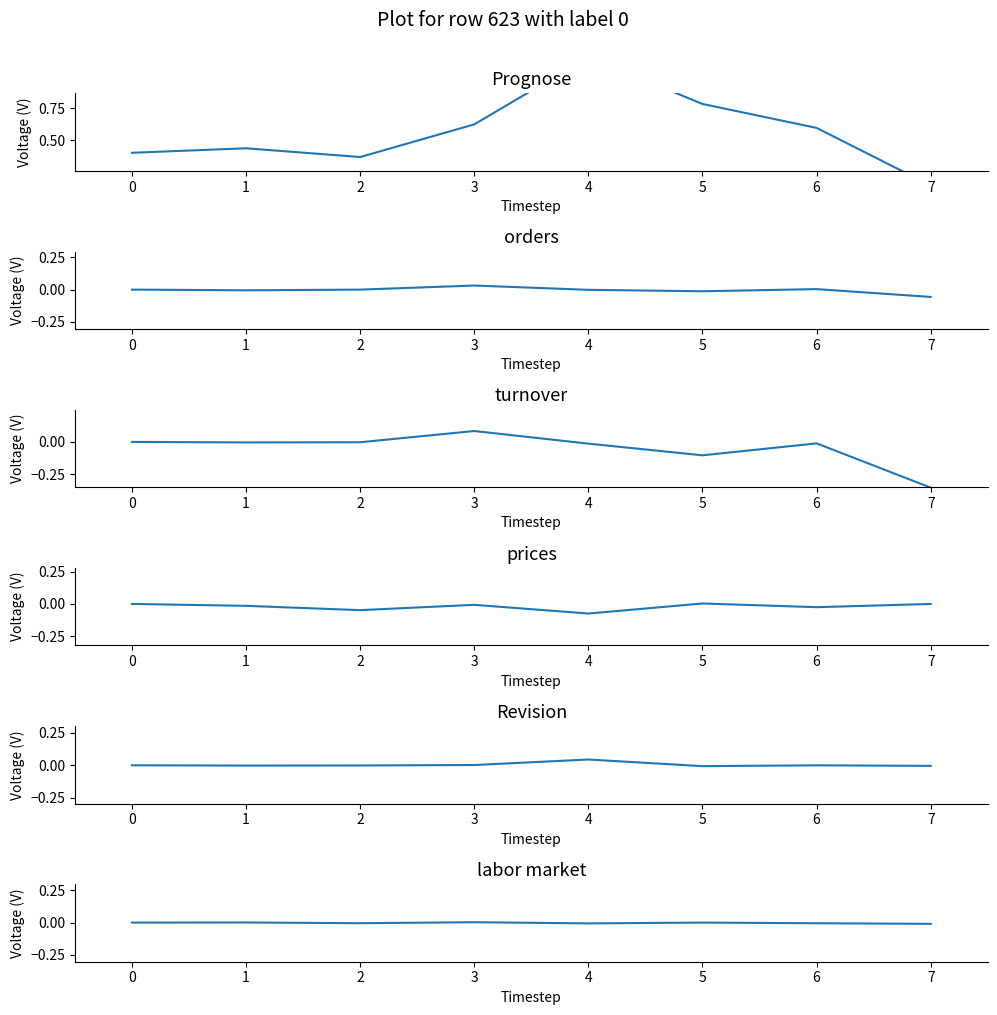

True or false: orders and turnover cross at least once.

True